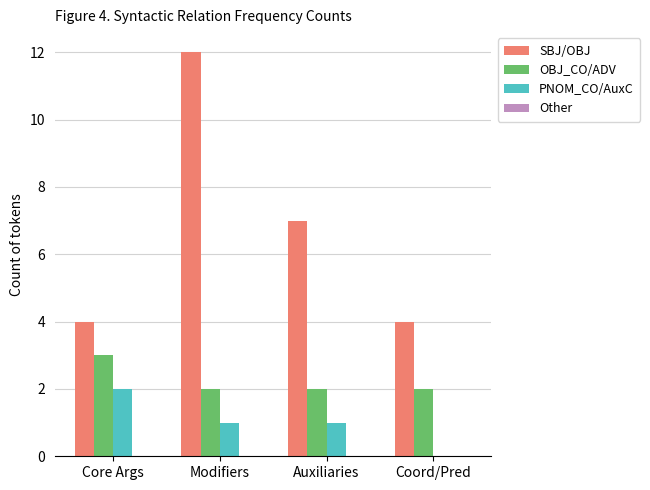

What is the greatest value displayed?

12